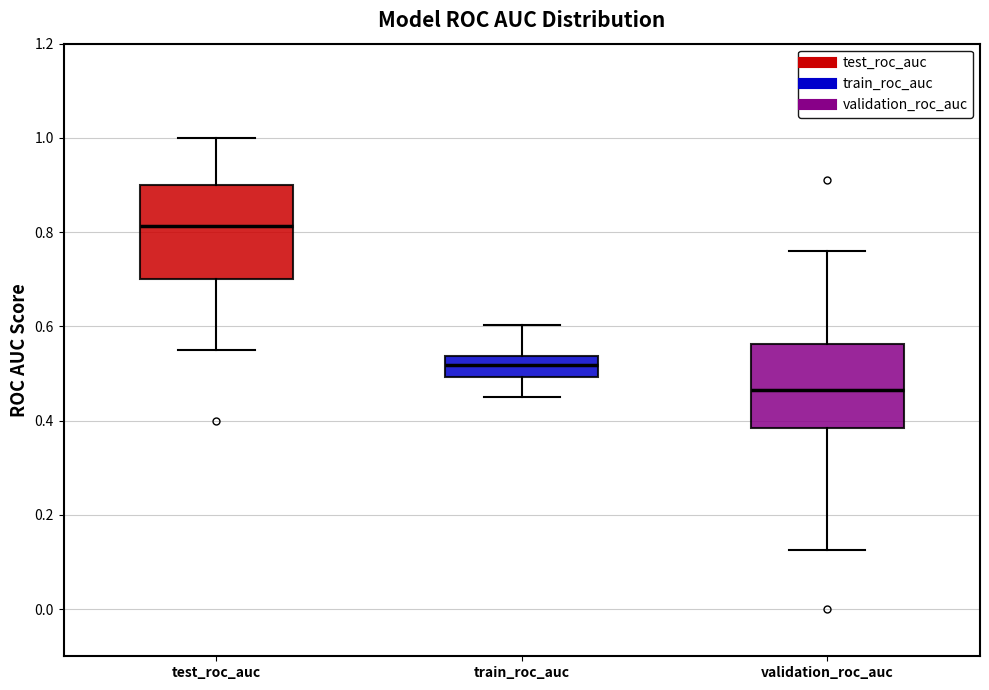

Reading left to right, transcribe this box plot: for each box, give where its median line is, the range the box spans, and where its two whiskers end, as read against the y-axis. The values are not printed on the chart, so give them approximately, as read against the axis.

test_roc_auc: median 0.82, box 0.70 to 0.90, whiskers 0.56 to 1.00
train_roc_auc: median 0.52, box 0.50 to 0.54, whiskers 0.44 to 0.60
validation_roc_auc: median 0.46, box 0.38 to 0.56, whiskers 0.12 to 0.76